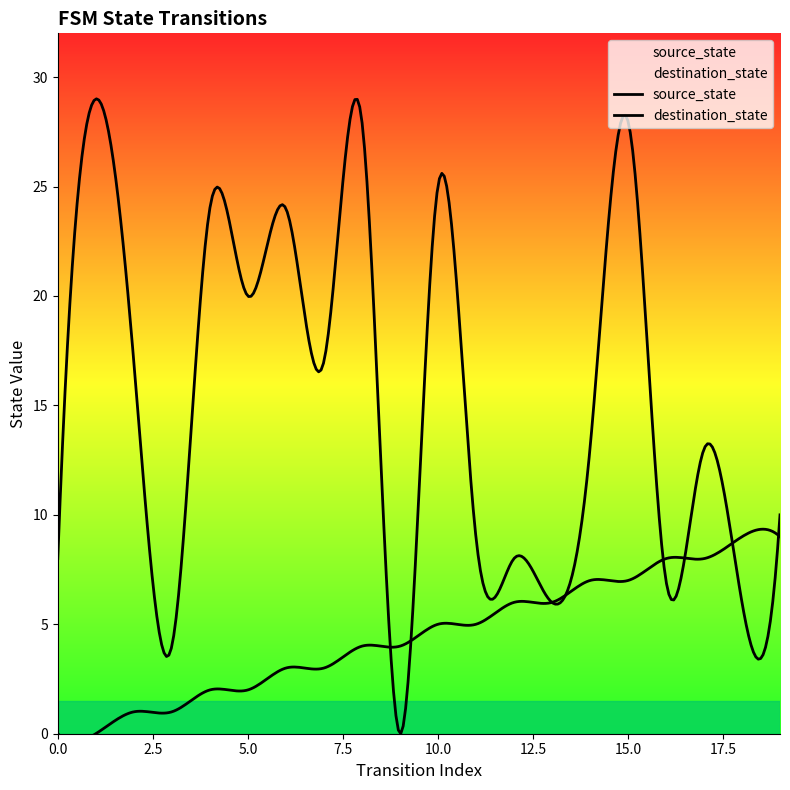

List the series in order of their overall mean, lowest first.

source_state, destination_state